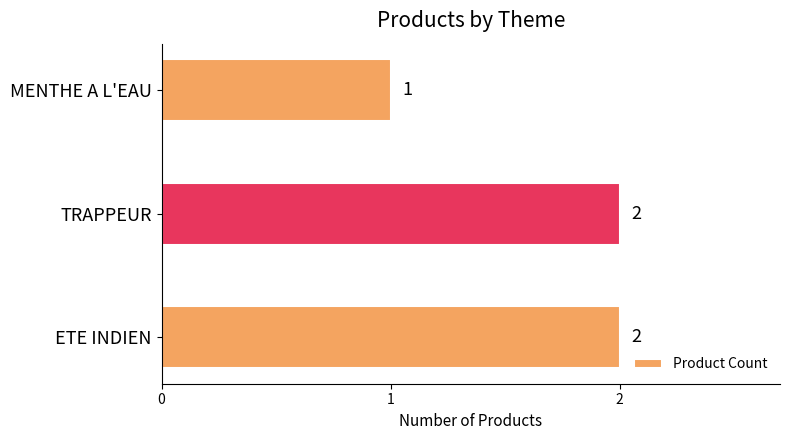

What is the ratio of the value at TRAPPEUR to the value at MENTHE A L'EAU?

2.0